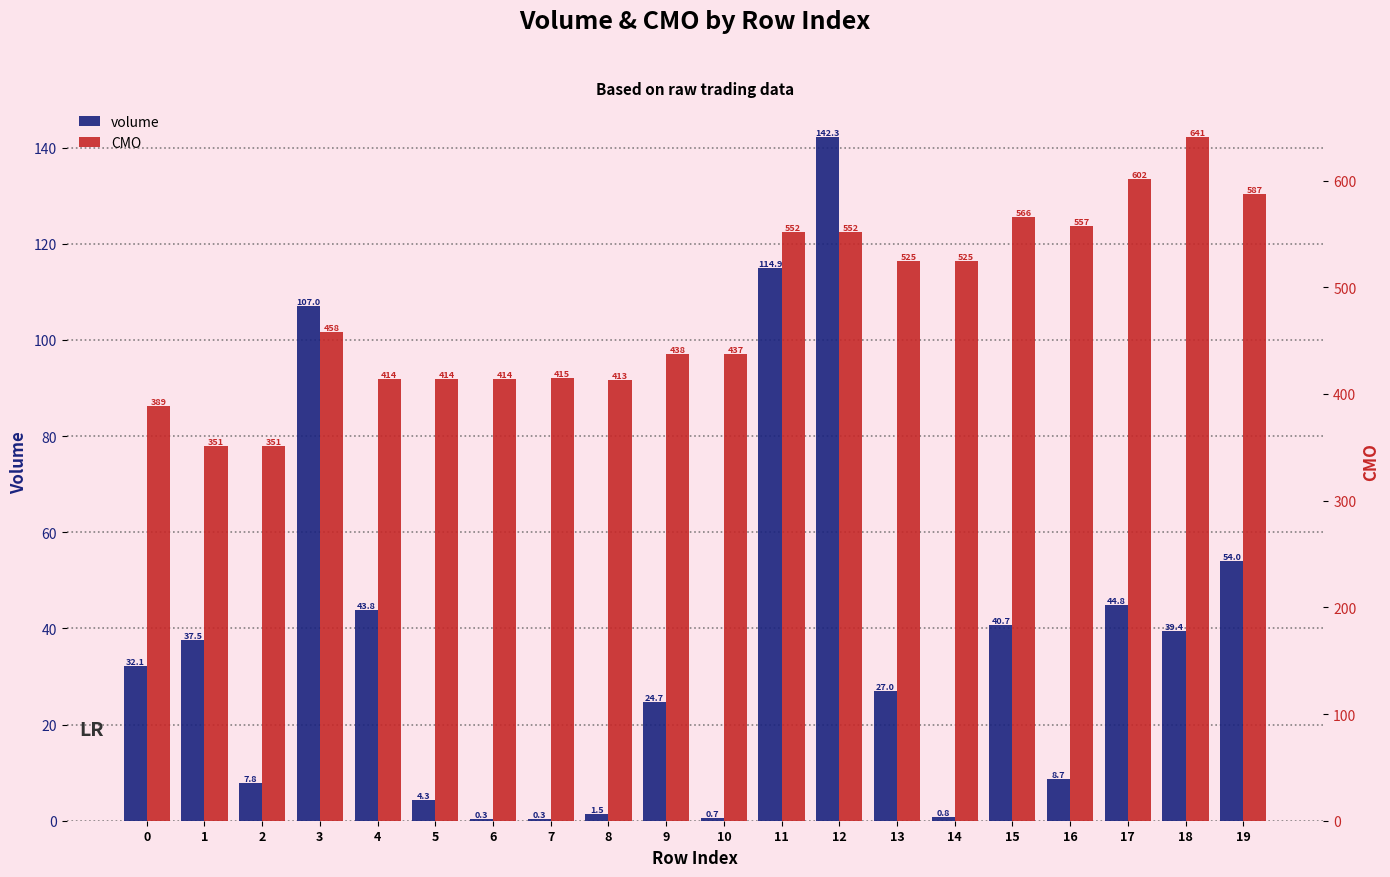

The CMO series shows 351.1 at 2. True or false?

True